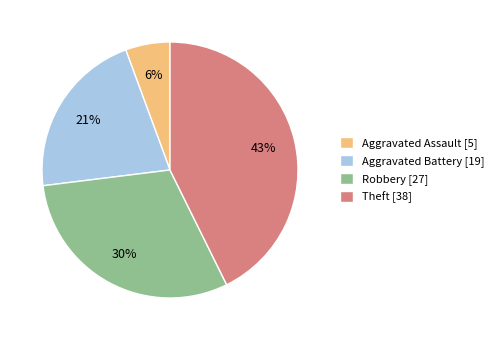

To the nearest percent, what is the difference between the largest and smallest slice percentages?

37%